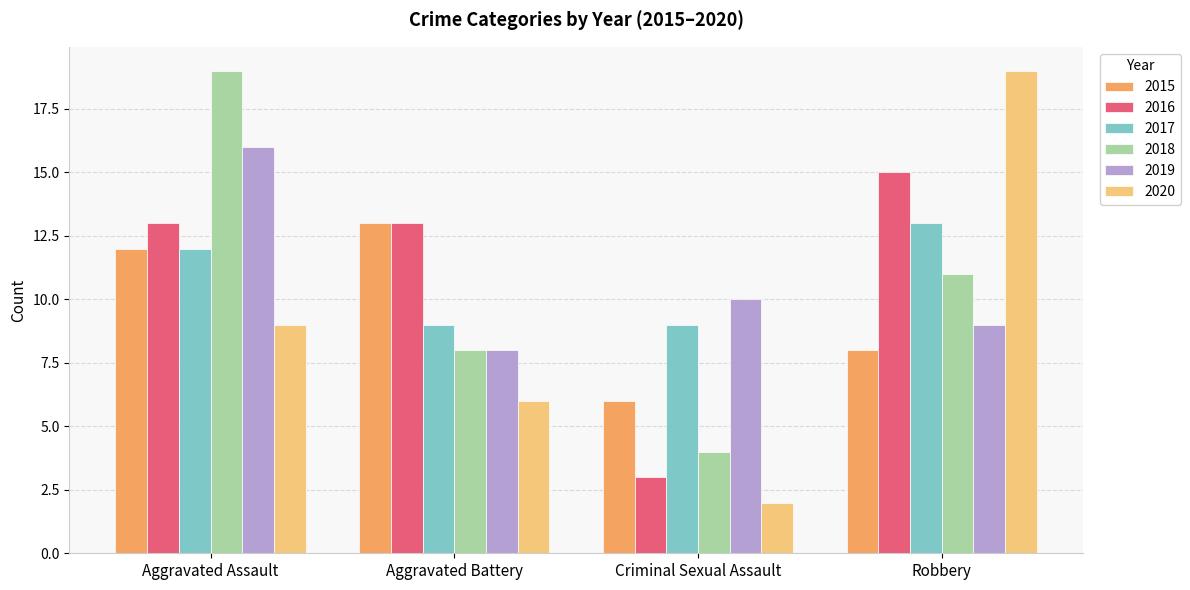

Count the 2015 values in the range 8 to 13.

3